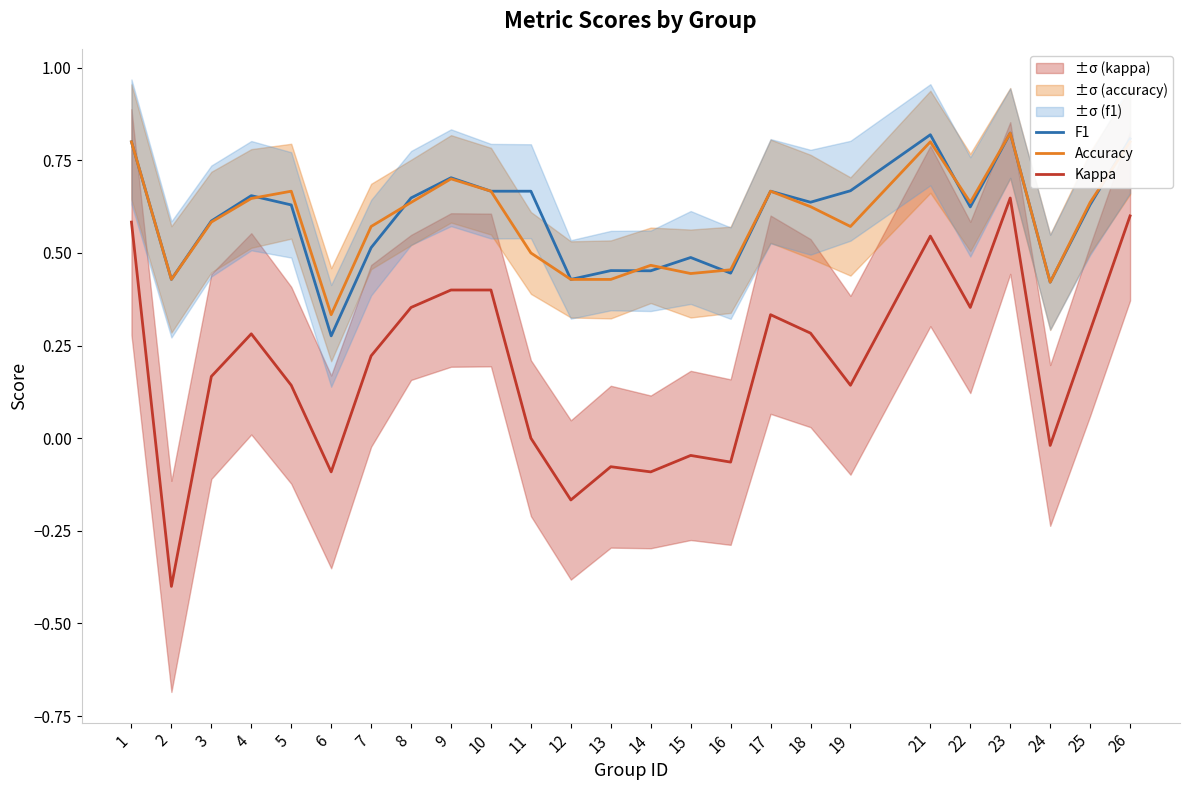

What is the total value across all series at 19?

1.4